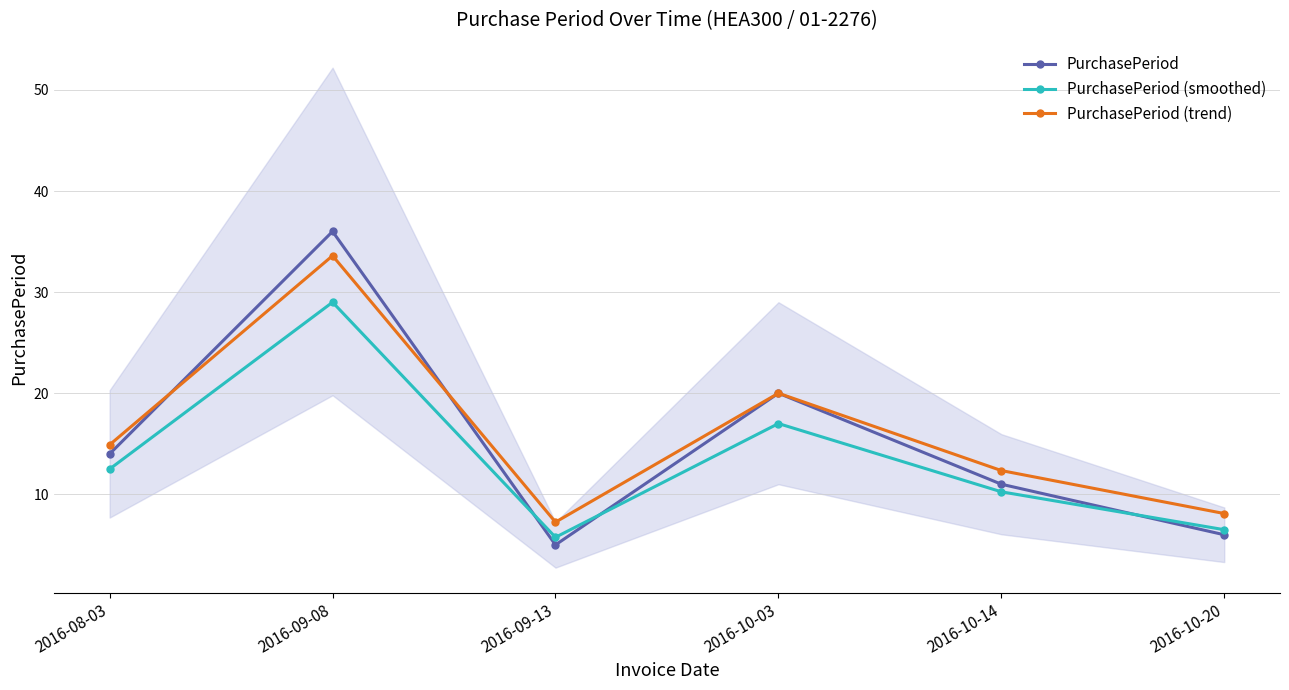

How many lines are shown in the chart?

3